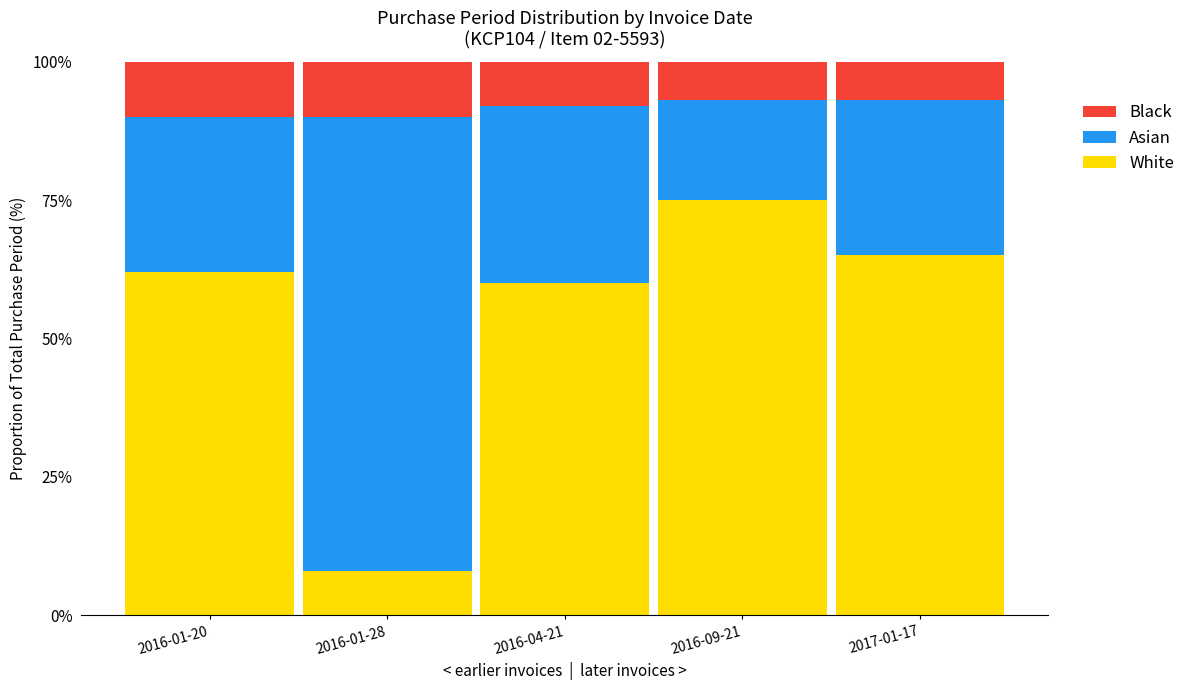

The White series shows 8.0 at 2016-01-28. True or false?

True